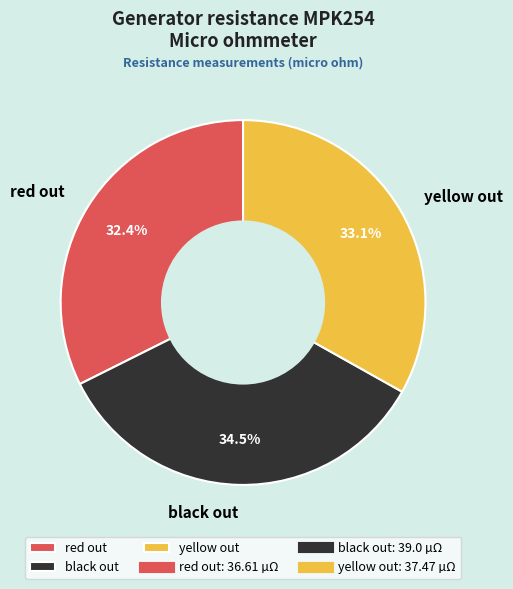

How many segments does this pie chart have?

3